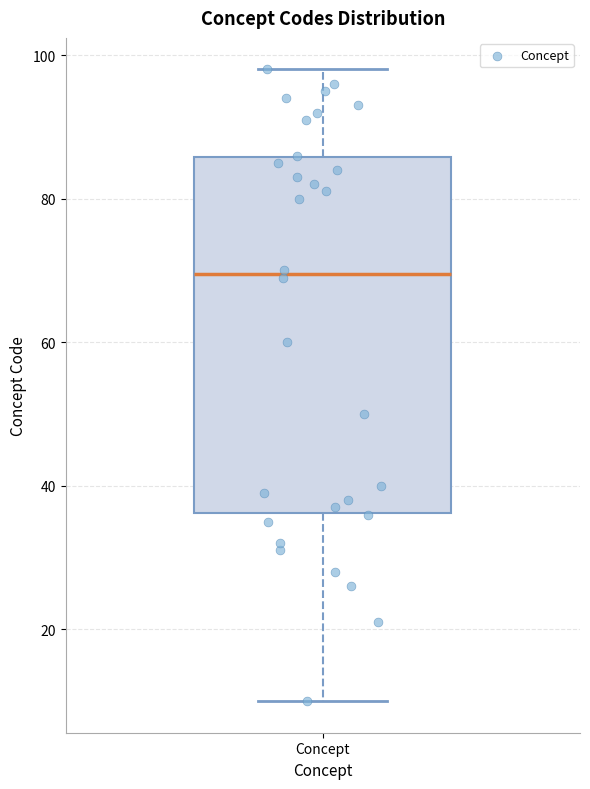

Transcribe this box plot: give where the median line is, the range the box spans, and where the two whiskers end, as read against the y-axis. The values are not printed on the chart, so give them approximately, as read against the axis.

median 70, box 36 to 86, whiskers 10 to 98